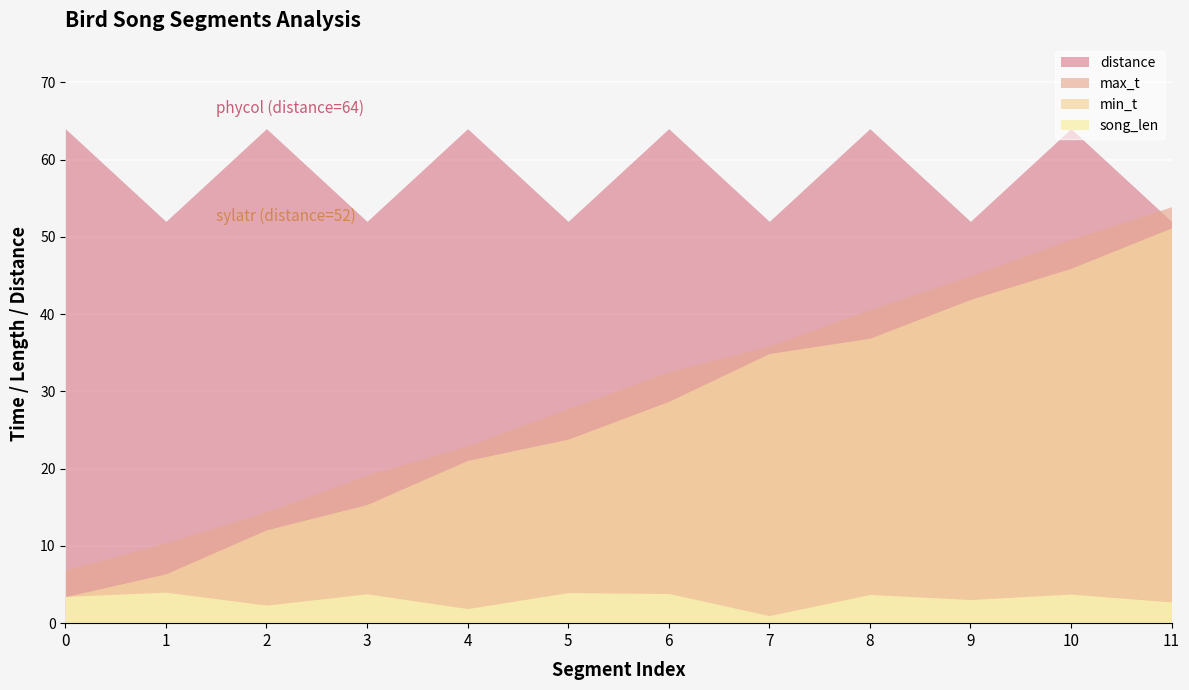

Reading right to left, list all the values displayed in this chart.

min_t: 11=51.2	10=45.9	9=41.9	8=36.9	7=34.9	6=28.7	5=23.8	4=21.1	3=15.4	2=12.1	1=6.4	0=3.4
max_t: 11=53.9	10=49.7	9=45.0	8=40.6	7=35.9	6=32.5	5=27.8	4=23.0	3=19.2	2=14.4	1=10.4	0=6.9
song_len: 11=2.7	10=3.8	9=3.1	8=3.7	7=1.0	6=3.8	5=4.0	4=1.9	3=3.8	2=2.3	1=4.0	0=3.5
distance: 11=52.0	10=64.0	9=52.0	8=64.0	7=52.0	6=64.0	5=52.0	4=64.0	3=52.0	2=64.0	1=52.0	0=64.0